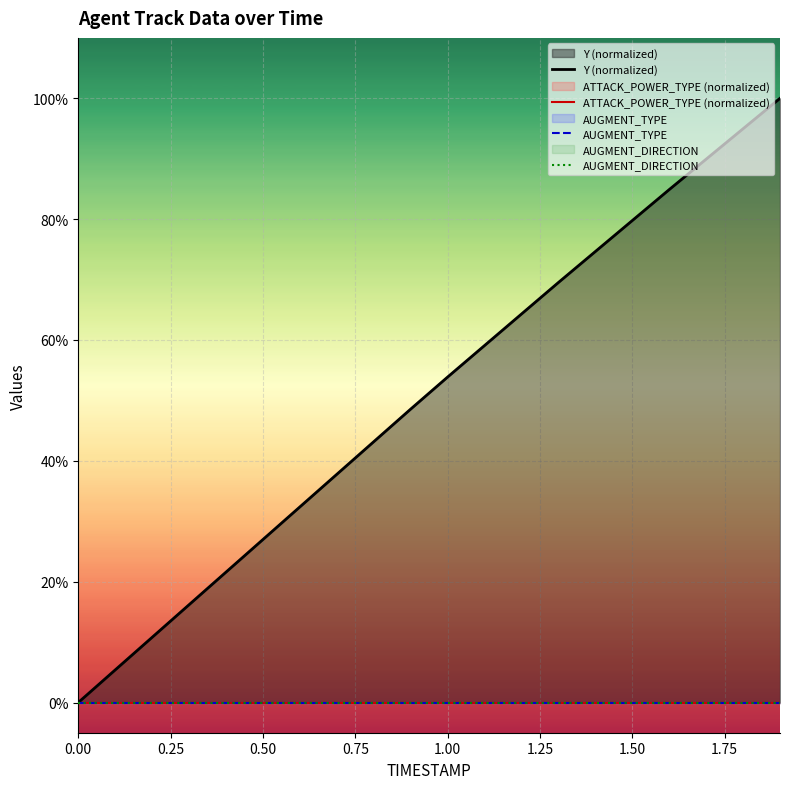

What is the value of the Y (normalized) point at the 4th from the left?

16.2